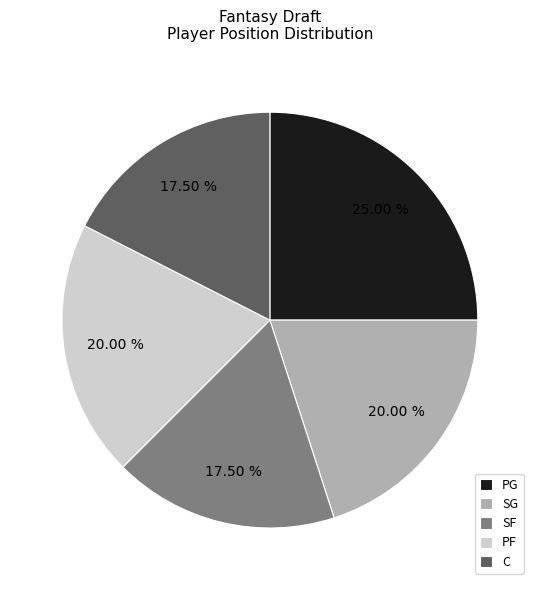

Do SF and PG together represent more than half of the pie?

No